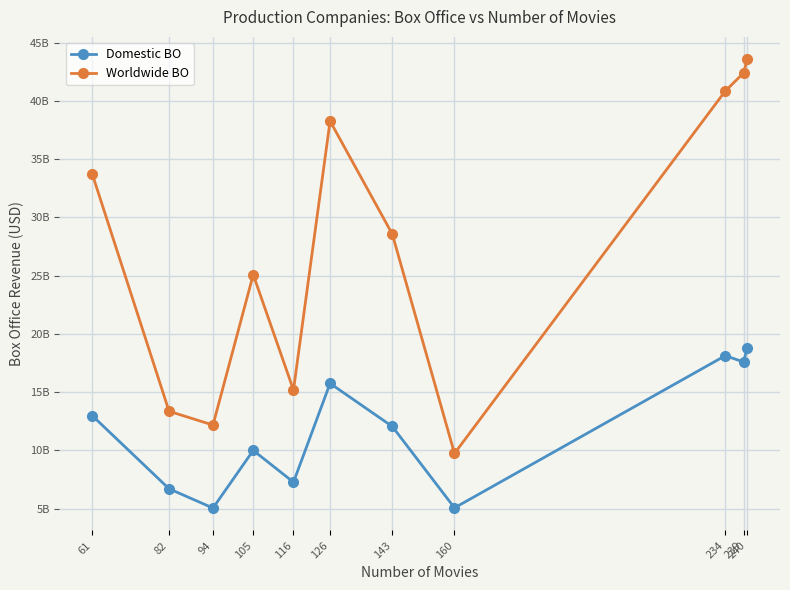

What are all the series names shown in the legend?

Domestic BO, Worldwide BO